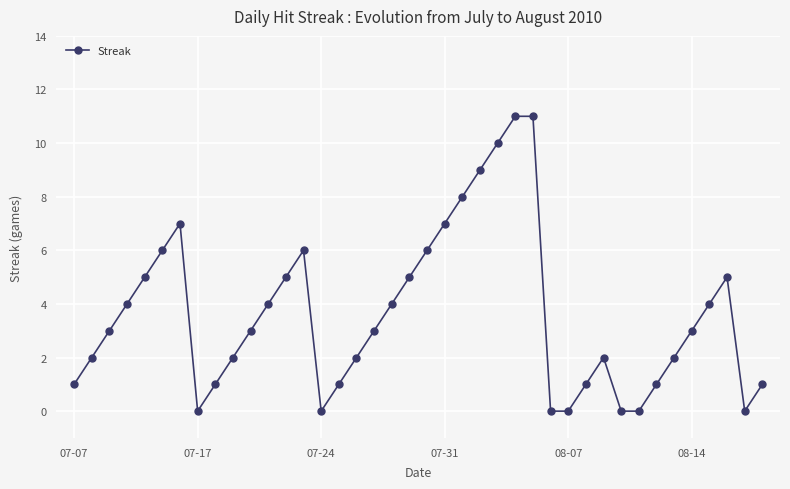

True or false: there are more than 0 points higher than both neighbors.

True